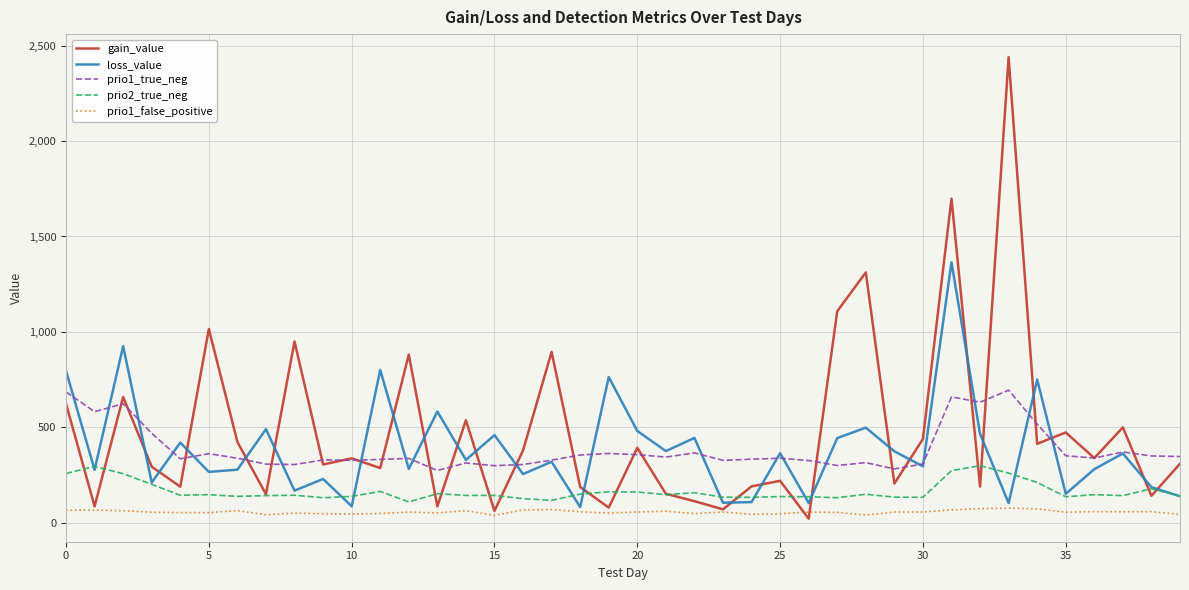

True or false: gain_value and loss_value cross at least once.

True